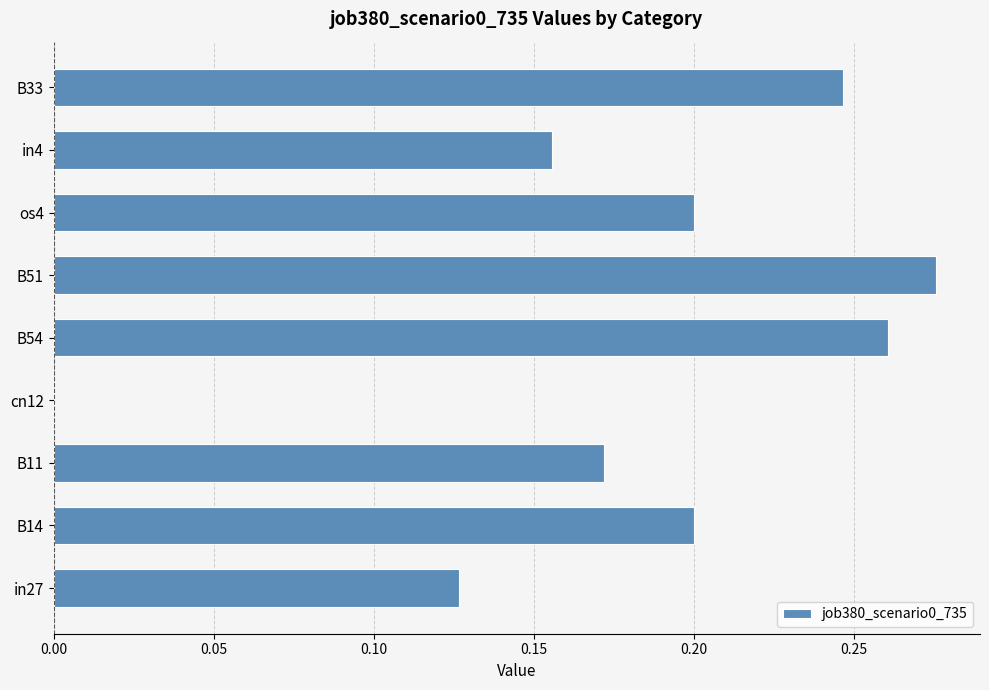

How many series are shown in this chart?

1